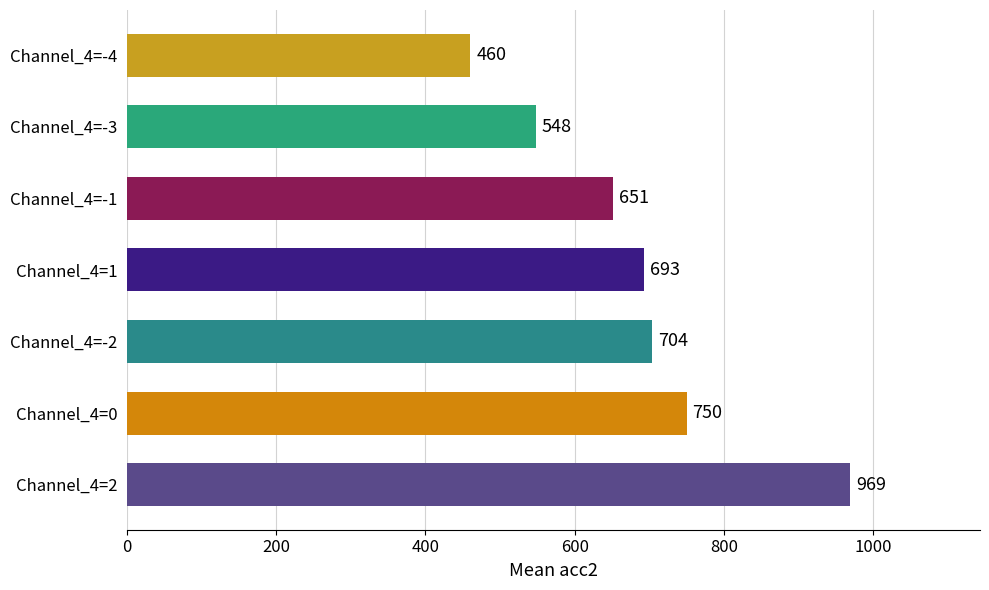

What is the average value?

682